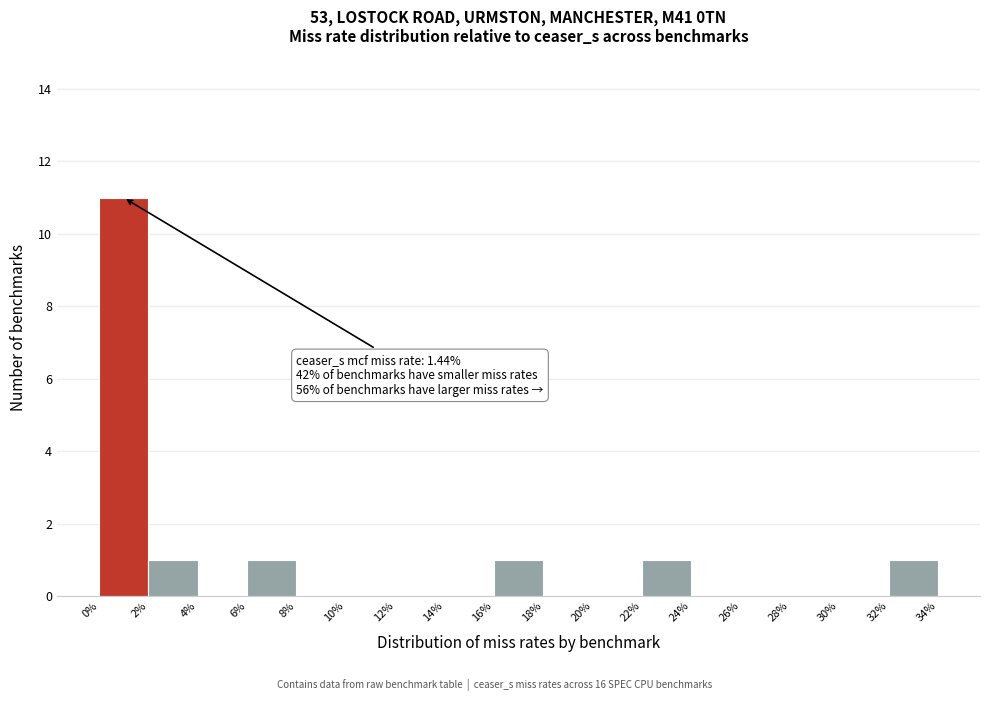

Over which range of the x-axis is the bar tallest?

0% to 2%